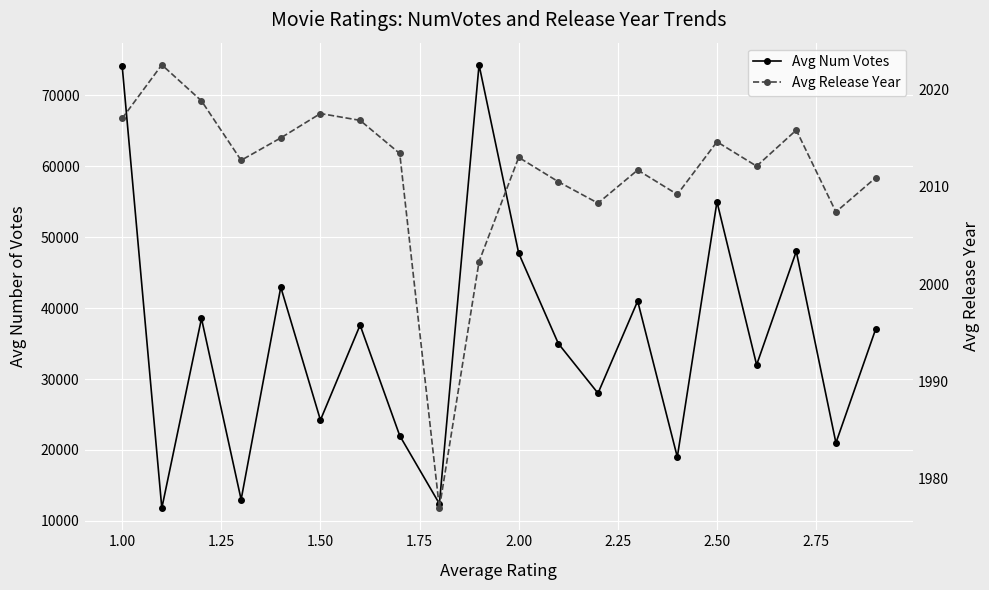

In Avg Num Votes, how many points are higher than both neighbors (excluding endpoints)?

7